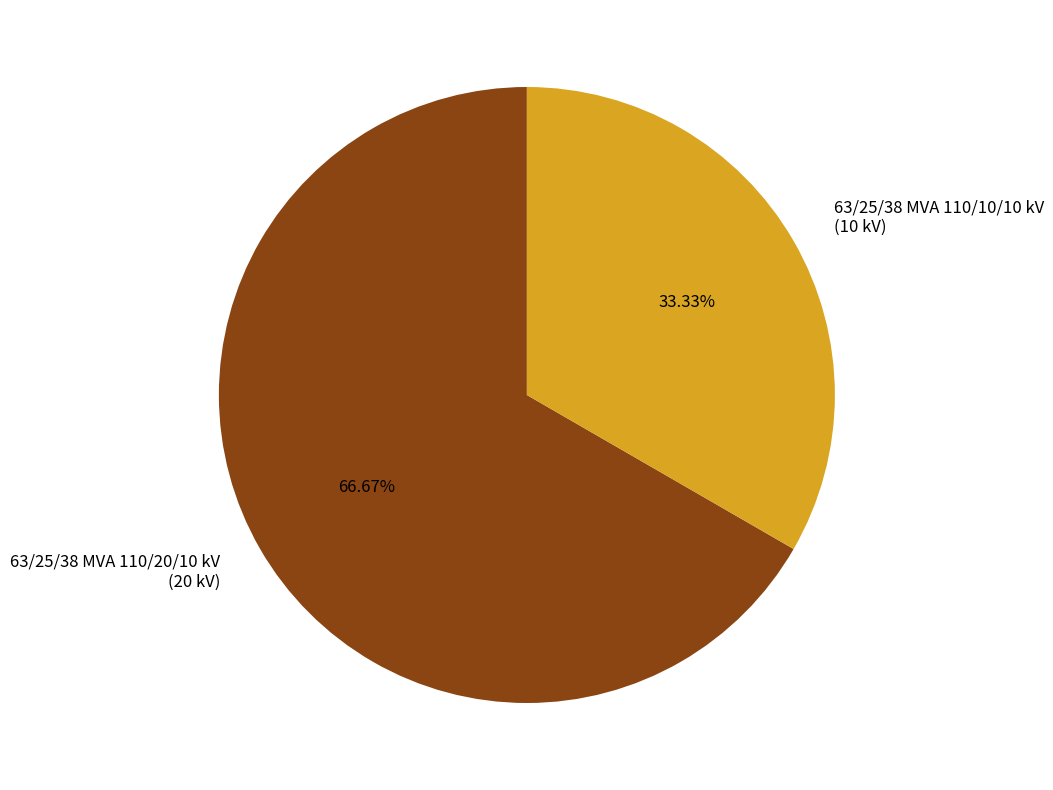

The 63/25/38 MVA 110/20/10 kV slice represents 67% of the pie. True or false?

True